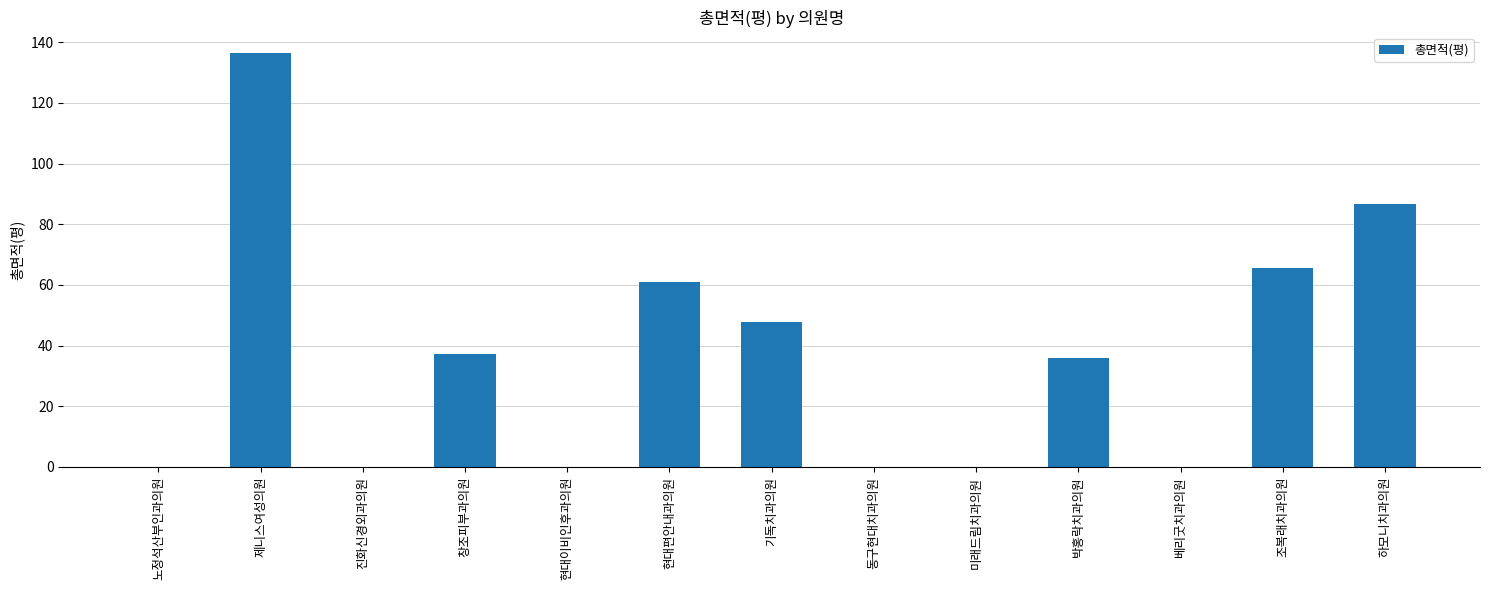

Does the chart contain stacked bars?

No